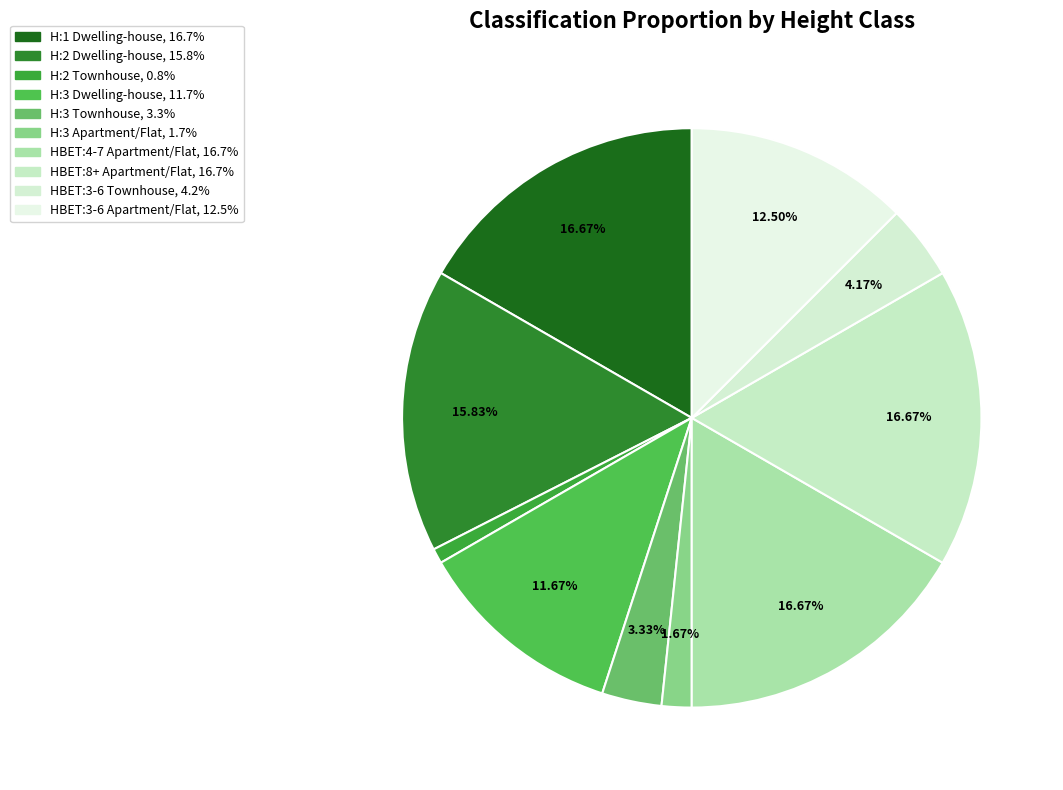

True or false: HBET:3-6 Apartment/Flat accounts for 12% of the total.

True